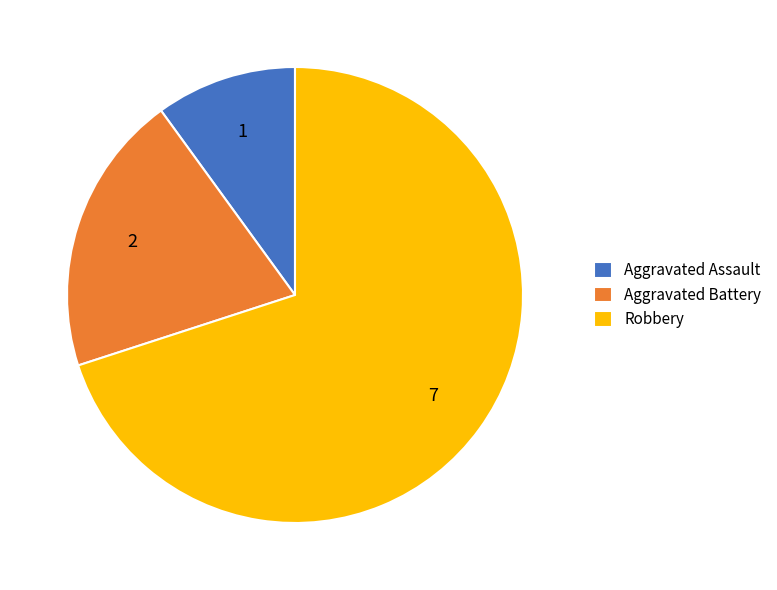

How many slices are in this pie chart?

3